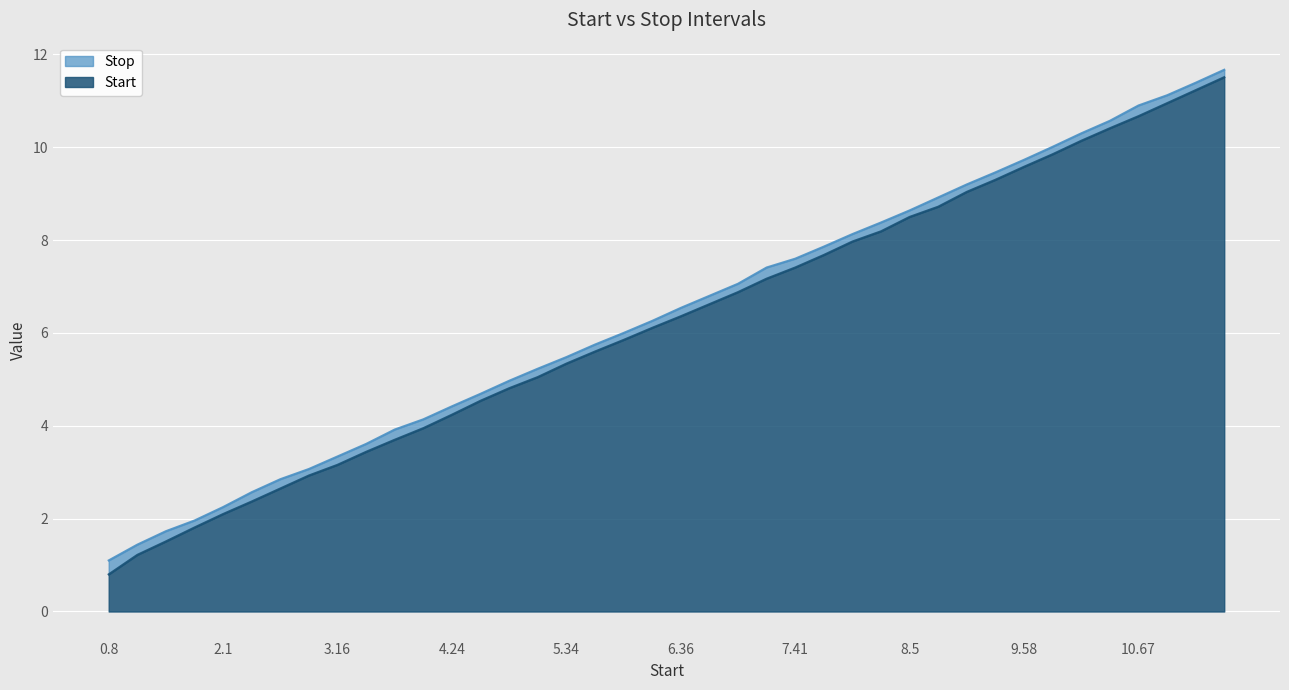

At which category does the chart reach its peak across all series?

11.51